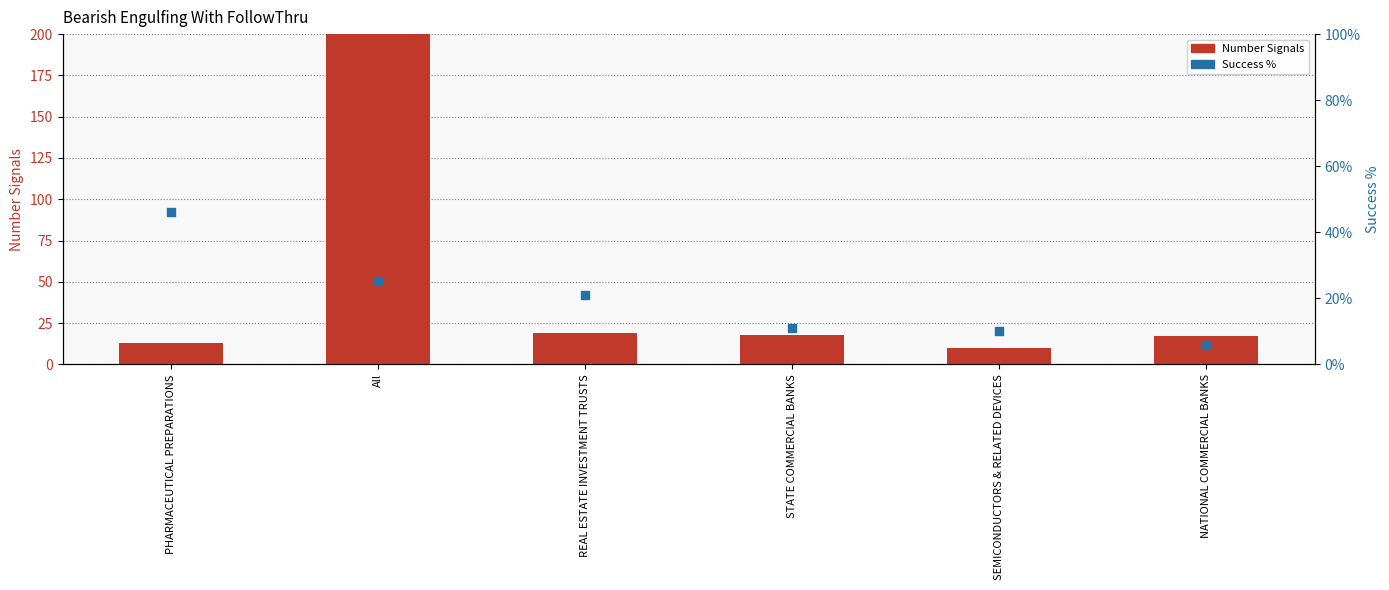

At how many categories does at least one series exceed 88?

1